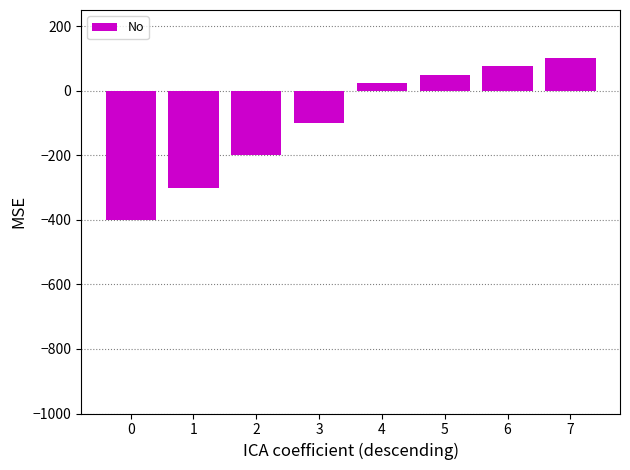

Rank the categories by value from lowest to highest.

0, 1, 2, 3, 4, 5, 6, 7